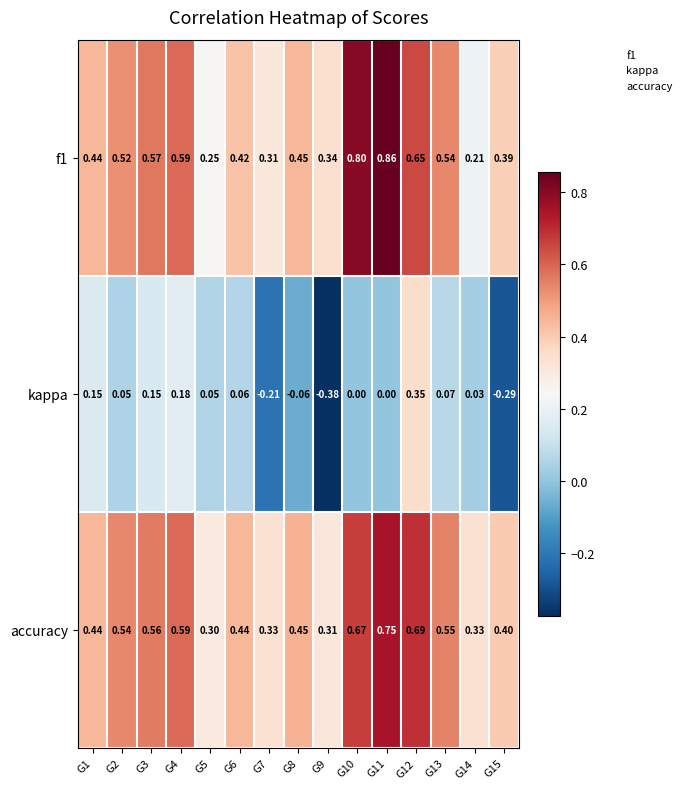

Which series has the widest spread of values?

kappa